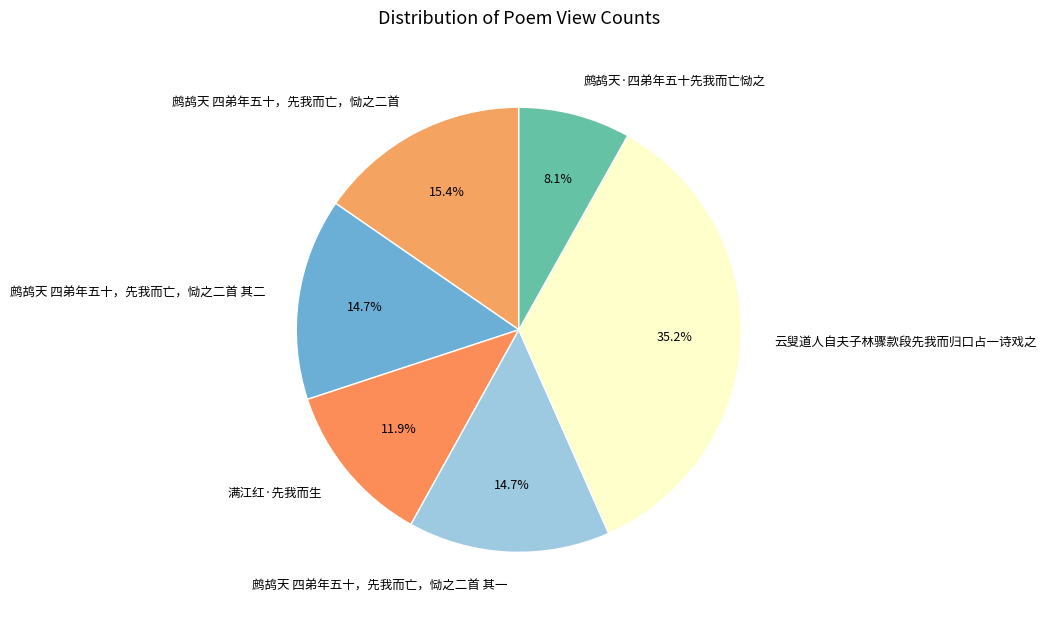

To the nearest percent, what portion does 鹧鸪天 四弟年五十，先我而亡，恸之二首 其二 represent?

15%